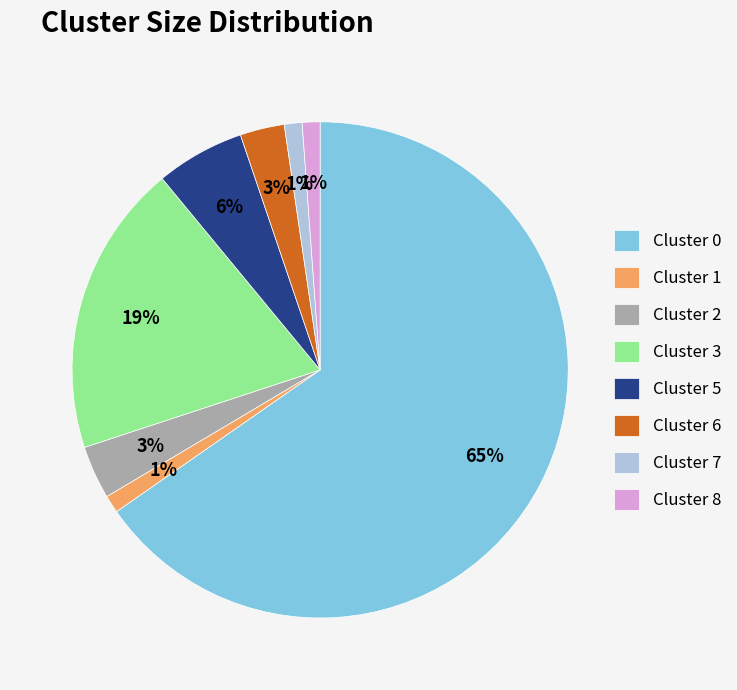

Is it true that Cluster 1 is 1% of the pie?

True